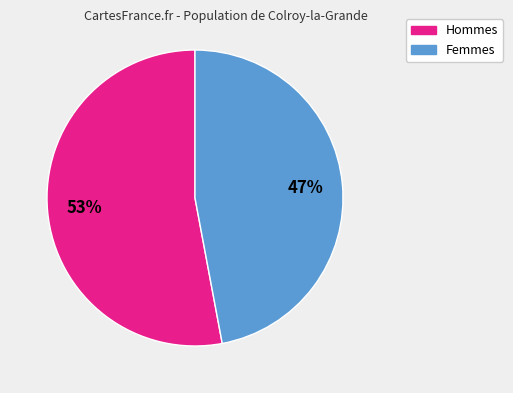

To the nearest percent, what is the average slice percentage?

50%